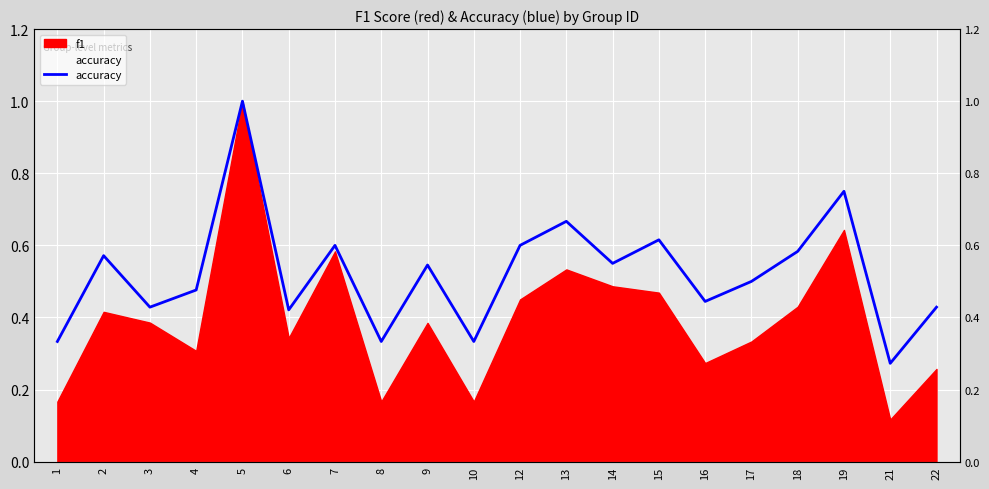

What is the difference between the second highest and minimum values?

0.5